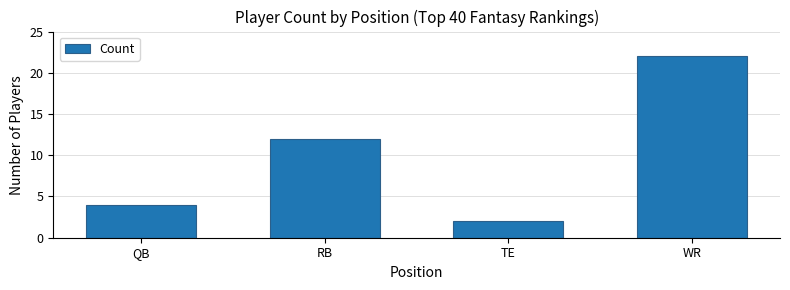

Which category has the highest value across all series?

WR